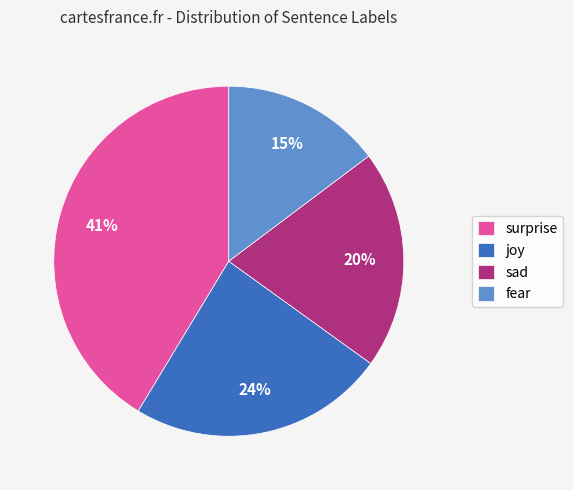

Which category has the smallest portion of the pie?

fear